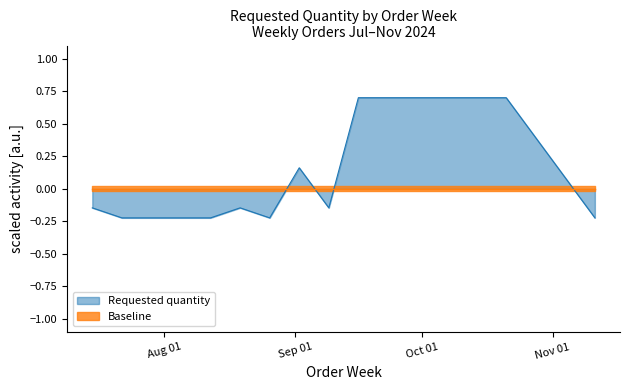

What is the sum of the values at 2024-07-22 and 2024-08-12?

-0.4